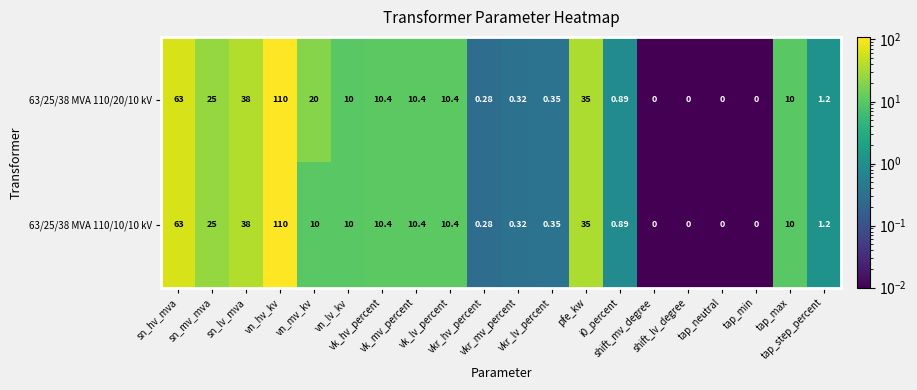

Count the number of data series in this chart.

2